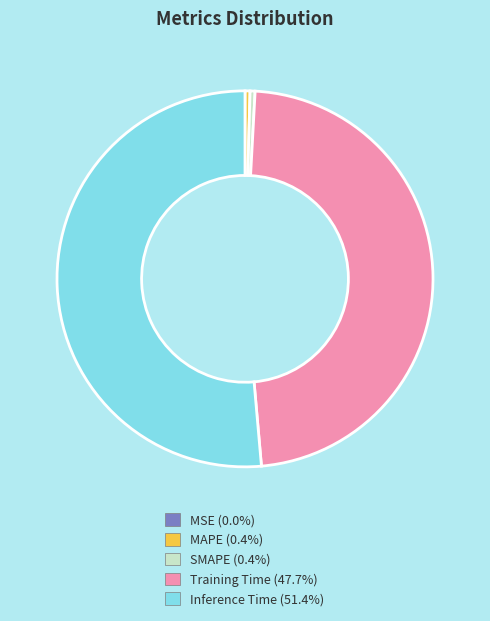

Between Inference Time and SMAPE, which is larger?

Inference Time